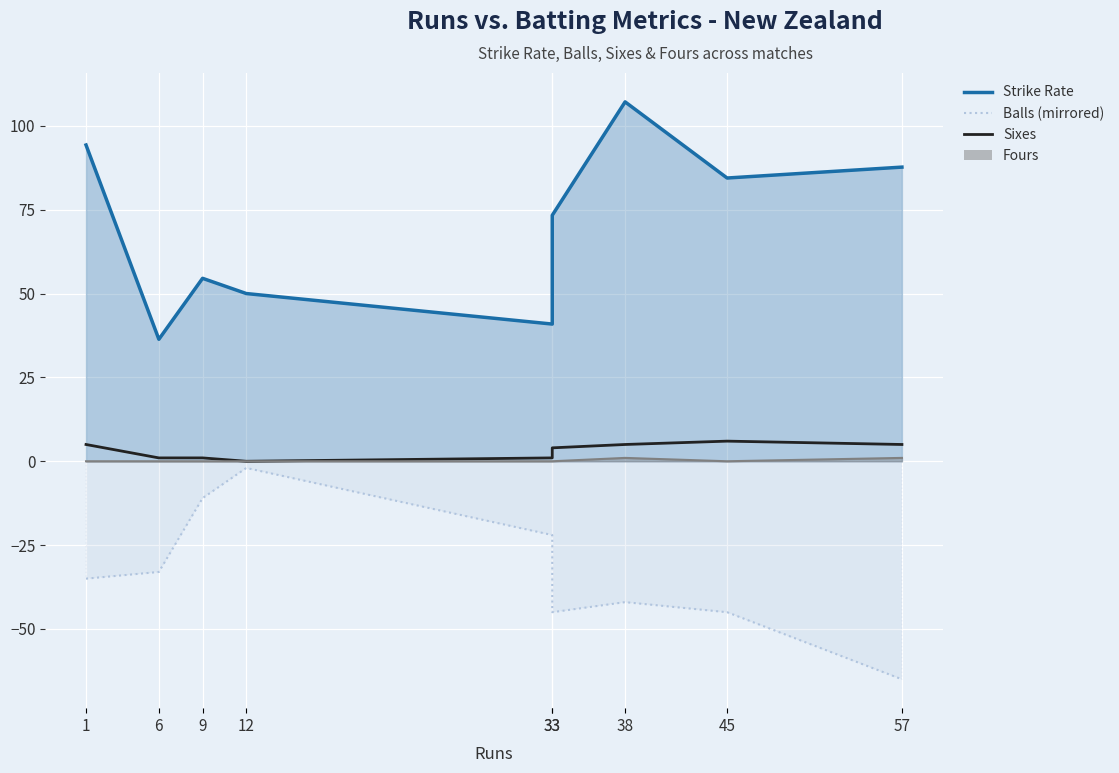

Reading left to right, what are all the values shown in this chart?

1=5	6=1	9=1	12=0	33=1	33=4	38=5	45=6	57=5